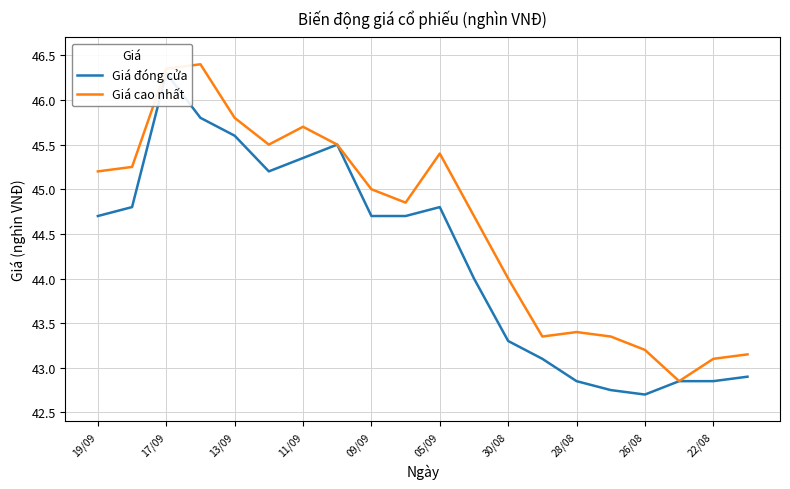

List the series in order of their overall mean, lowest first.

Giá đóng cửa, Giá cao nhất